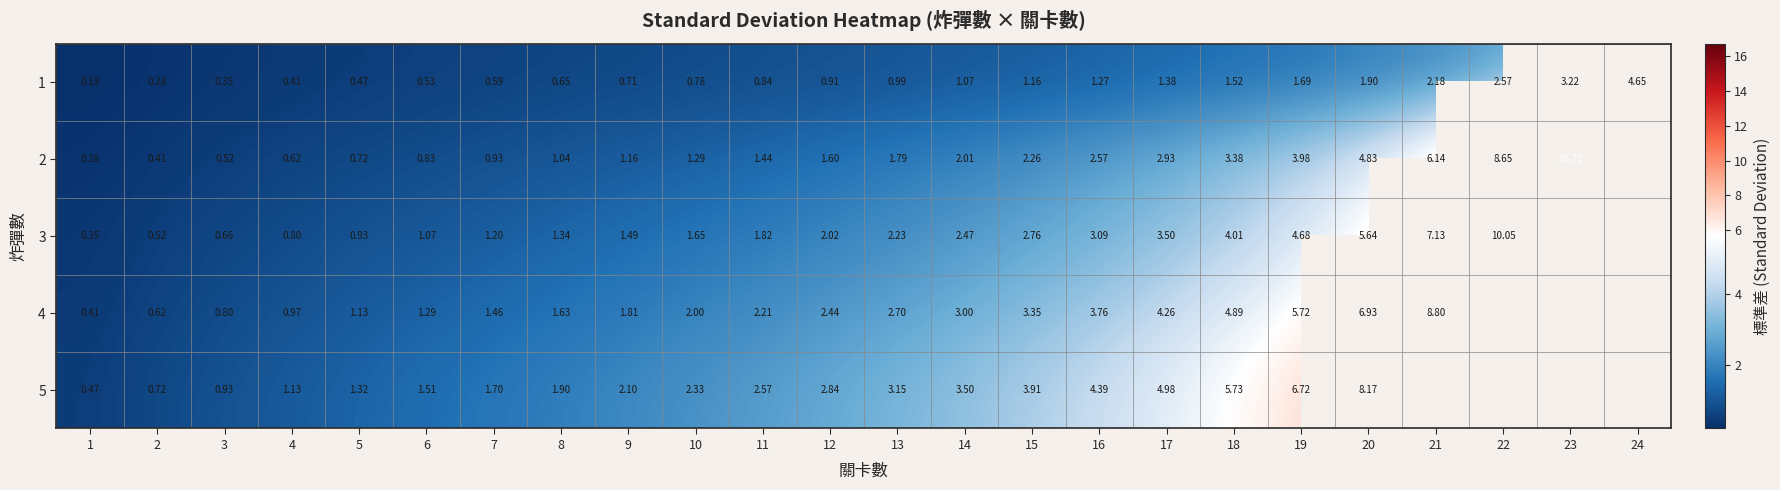

True or false: 1 has a value of 0.5 at 3.

False